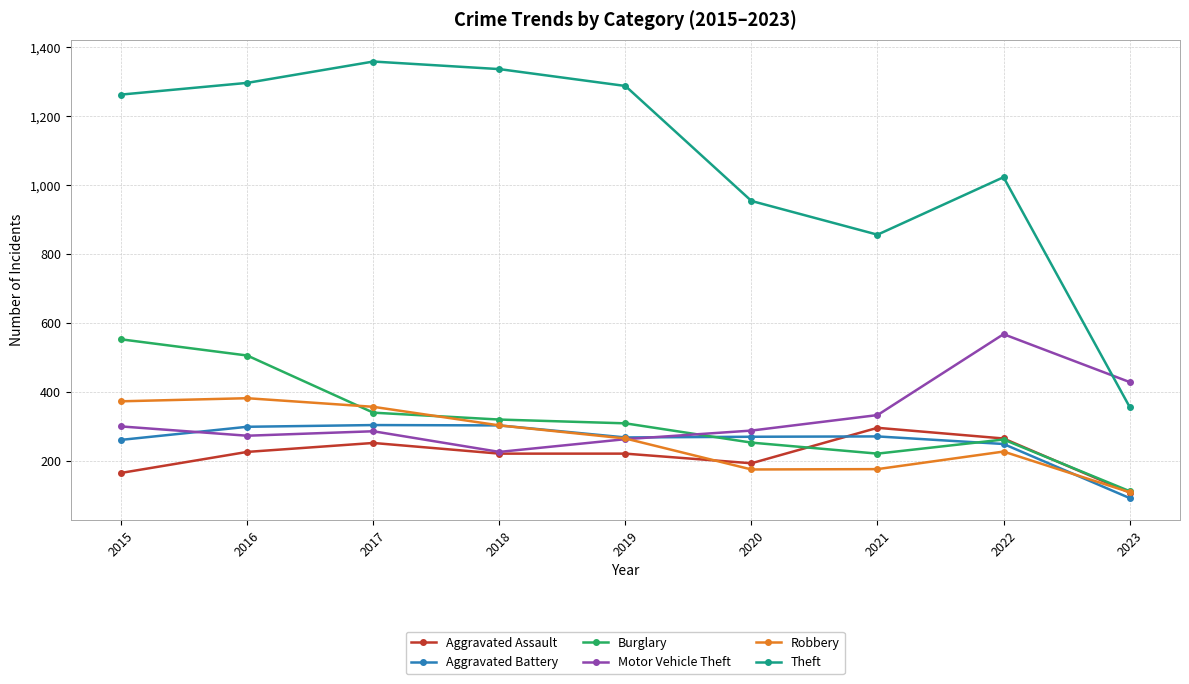

True or false: Burglary has more than 0 points higher than both neighbors.

True